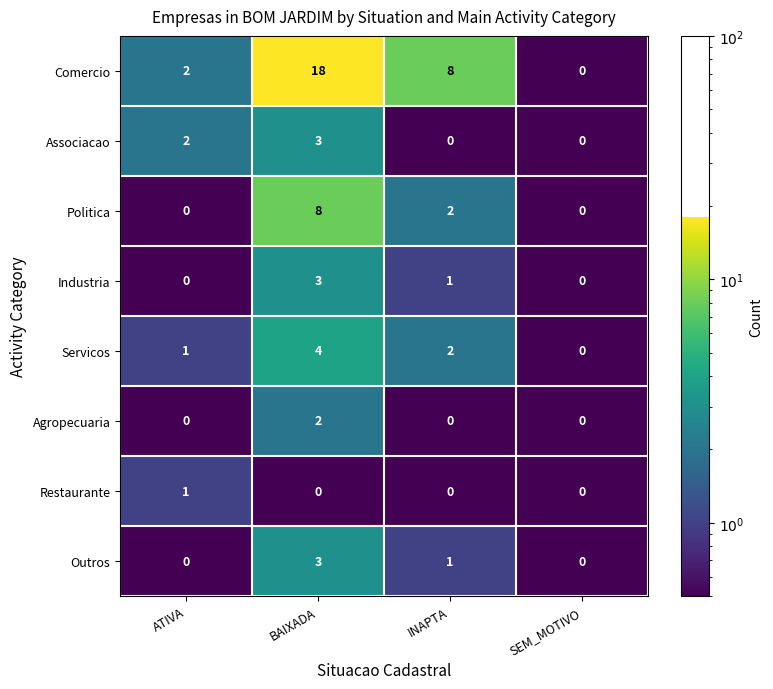

Where does the Comercio series first go above 8?

BAIXADA